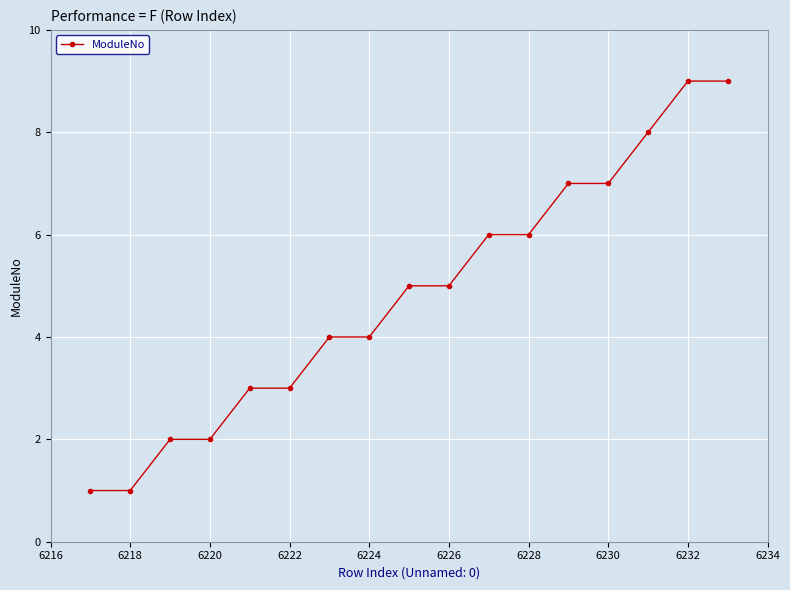

What is the difference between the second highest and minimum values?

8